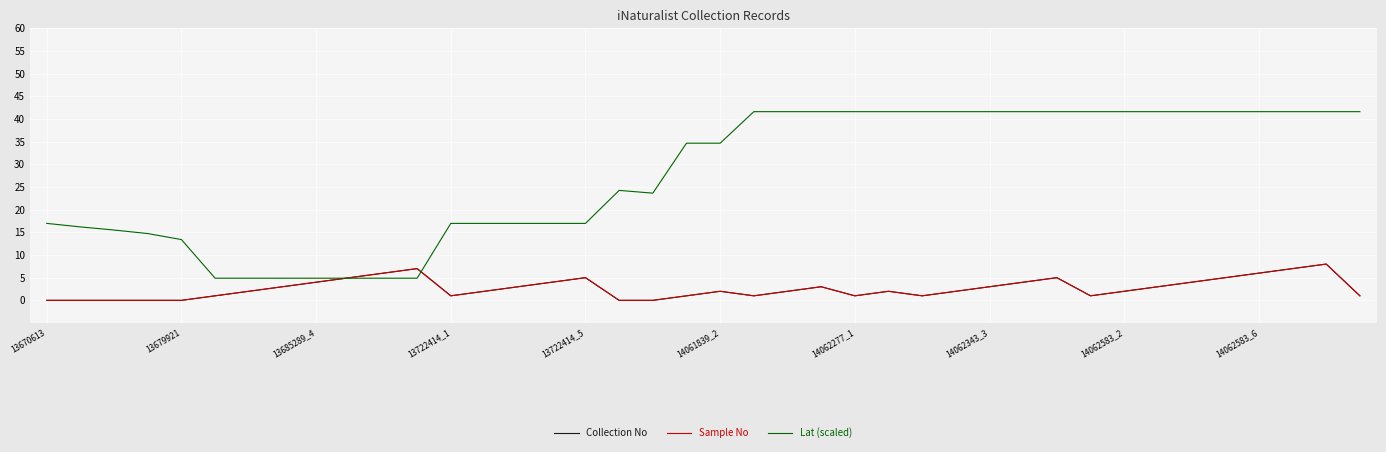

Reading right to left, list all the values displayed in this chart.

Collection No: 1.0	8.0	7.0	6.0	5.0	4.0	3.0	2.0	1.0	5.0	4.0	3.0	2.0	1.0	2.0	1.0	3.0	2.0	1.0	2.0	1.0	0.0	0.0	5.0	4.0	3.0	2.0	1.0	7.0	6.0	5.0	4.0	3.0	2.0	1.0	0.0	0.0	0.0	0.0	0.0
Sample No: 1.0	8.0	7.0	6.0	5.0	4.0	3.0	2.0	1.0	5.0	4.0	3.0	2.0	1.0	2.0	1.0	3.0	2.0	1.0	2.0	1.0	0.0	0.0	5.0	4.0	3.0	2.0	1.0	7.0	6.0	5.0	4.0	3.0	2.0	1.0	0.0	0.0	0.0	0.0	0.0
Lat (scaled): 41.6	41.6	41.6	41.6	41.6	41.6	41.6	41.6	41.6	41.6	41.6	41.6	41.6	41.6	41.6	41.6	41.6	41.6	41.6	34.7	34.7	23.6	24.2	17.0	17.0	17.0	17.0	17.0	4.9	4.9	4.9	4.9	4.9	4.9	4.9	13.4	14.7	15.5	16.2	17.0